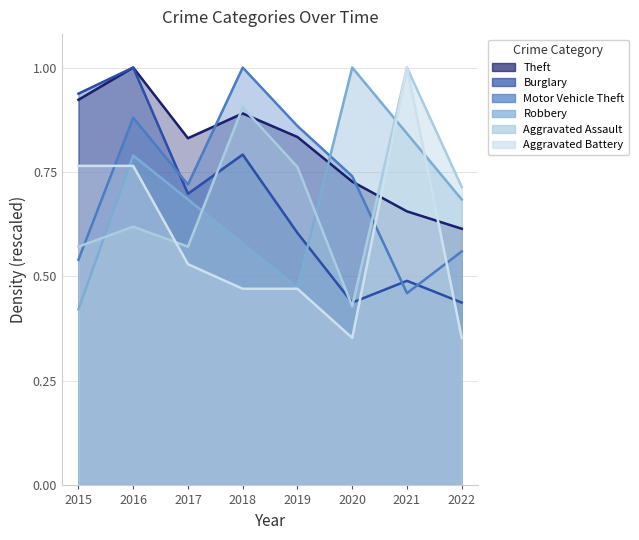

At which label does Burglary reach its minimum?

2020